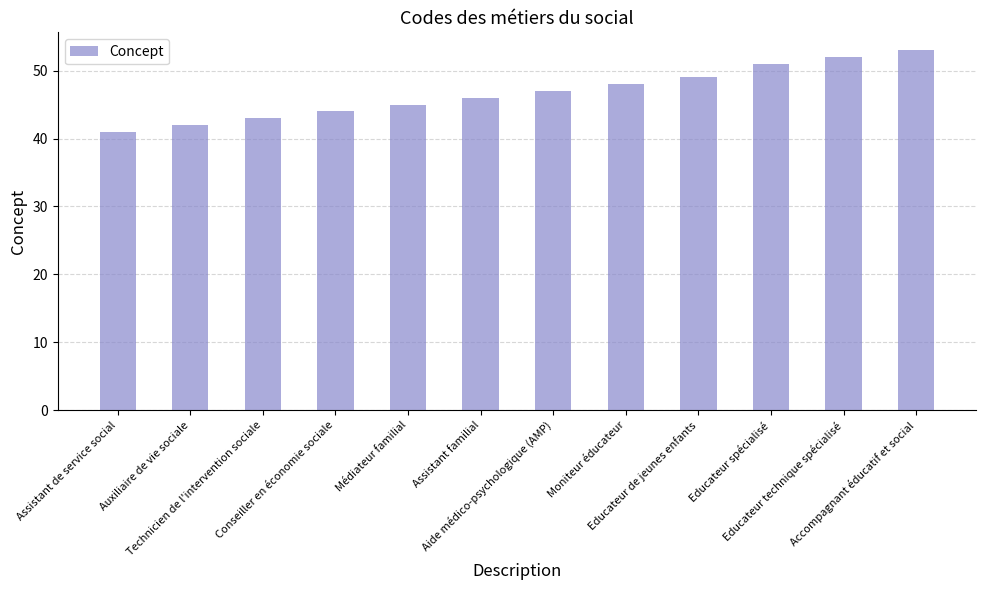

Which label corresponds to the largest value in the chart?

Accompagnant éducatif et social